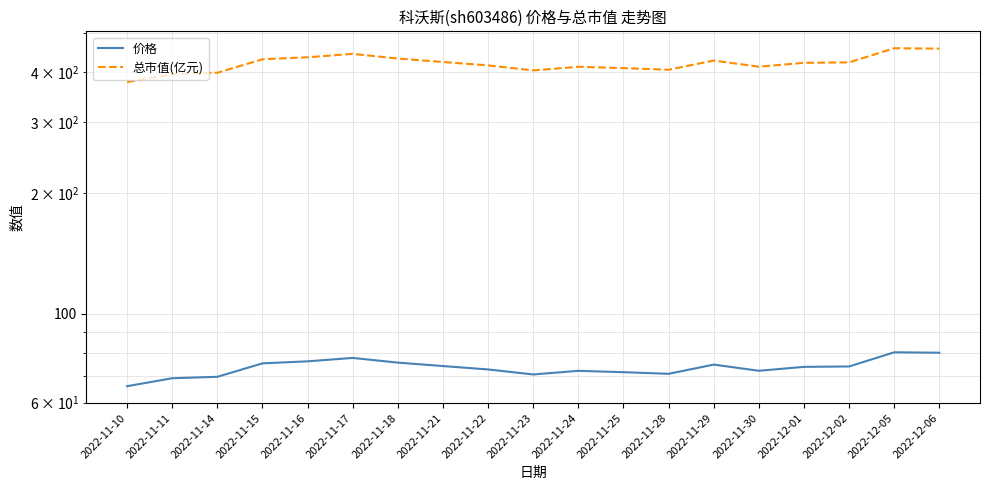

Between 2022-11-11 and 2022-11-30, which is larger?

2022-11-30